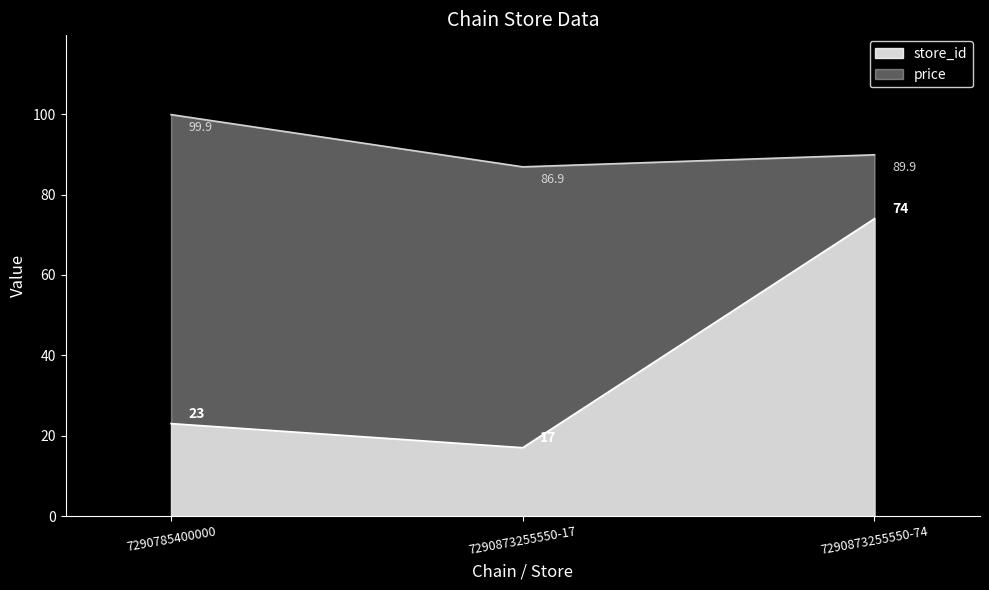

What value does the price series have at 7290785400000?

99.9